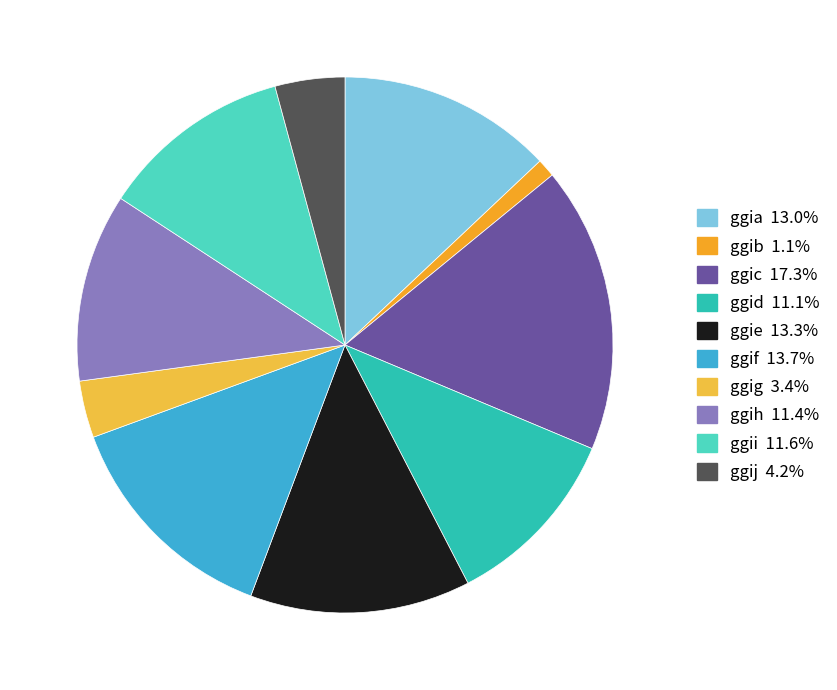

How many segments does this pie chart have?

10